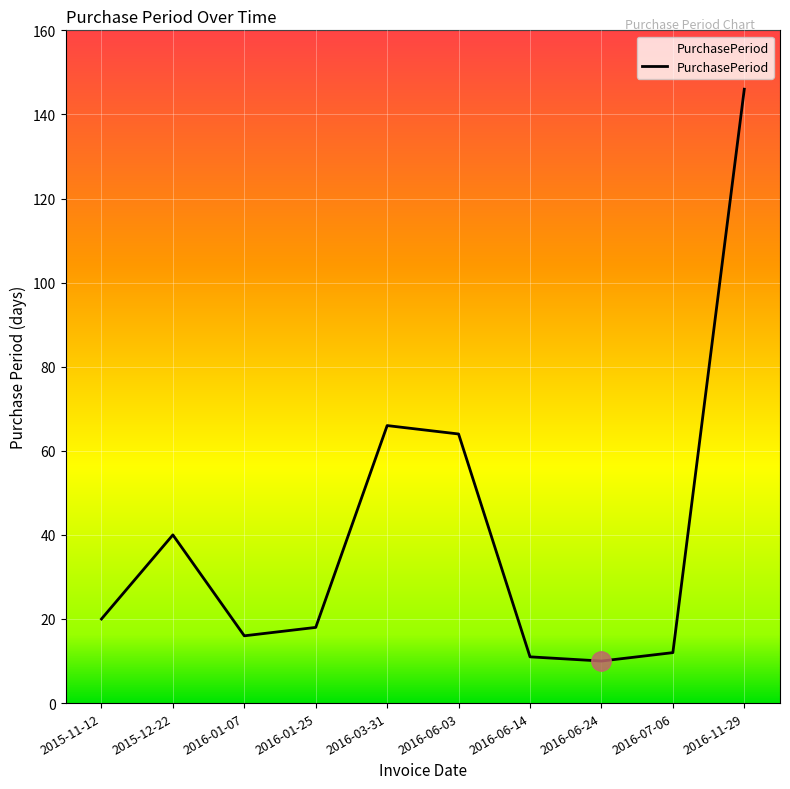

What is the minimum value shown in the chart?

10